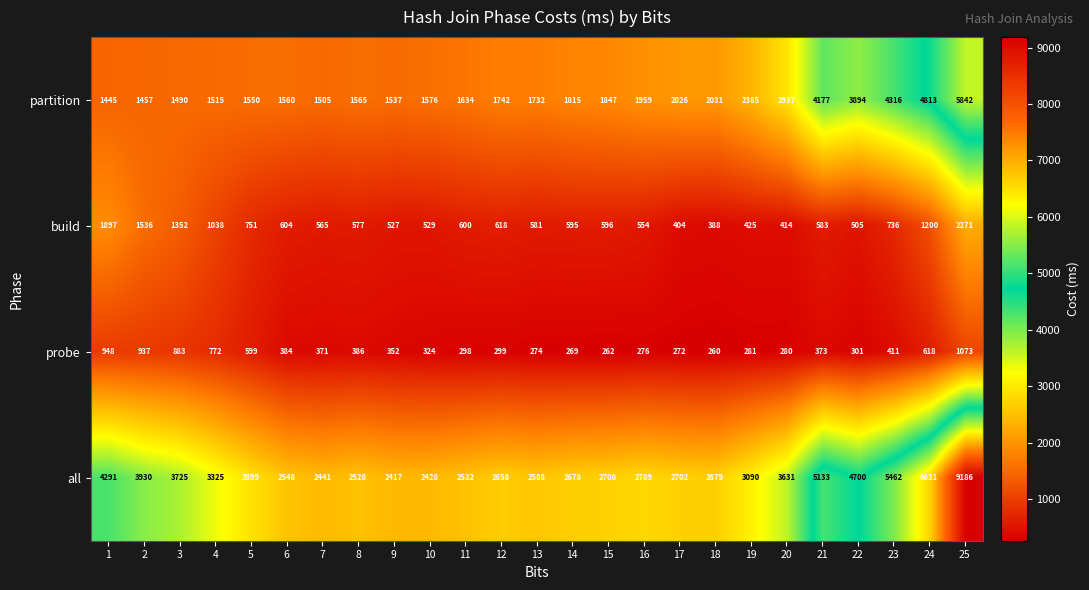

What is the greatest value displayed?

9186